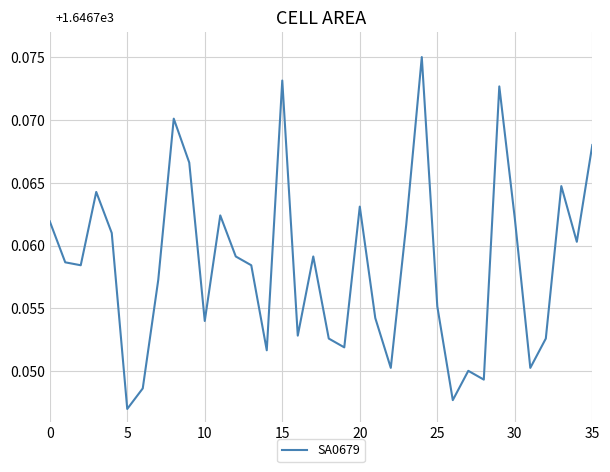

Is this an area chart (filled region under the line)?

No